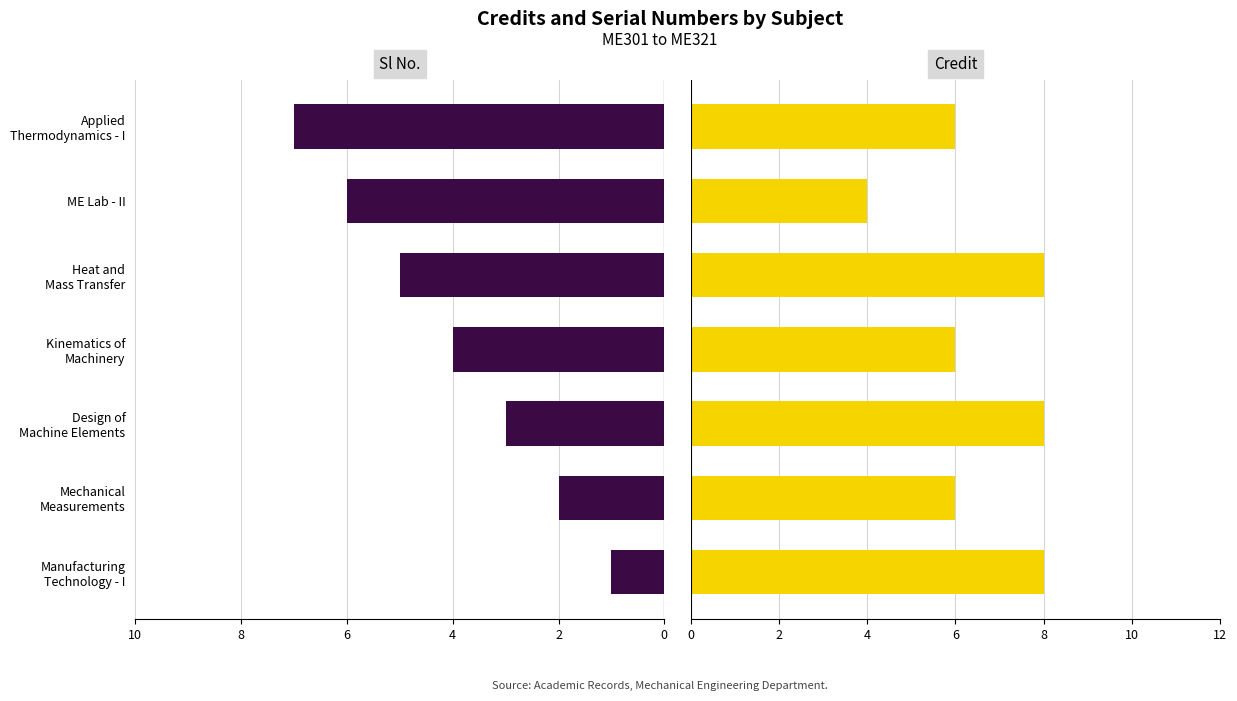

Rank the series by their maximum value, from lowest to highest.

Sl No., Credit